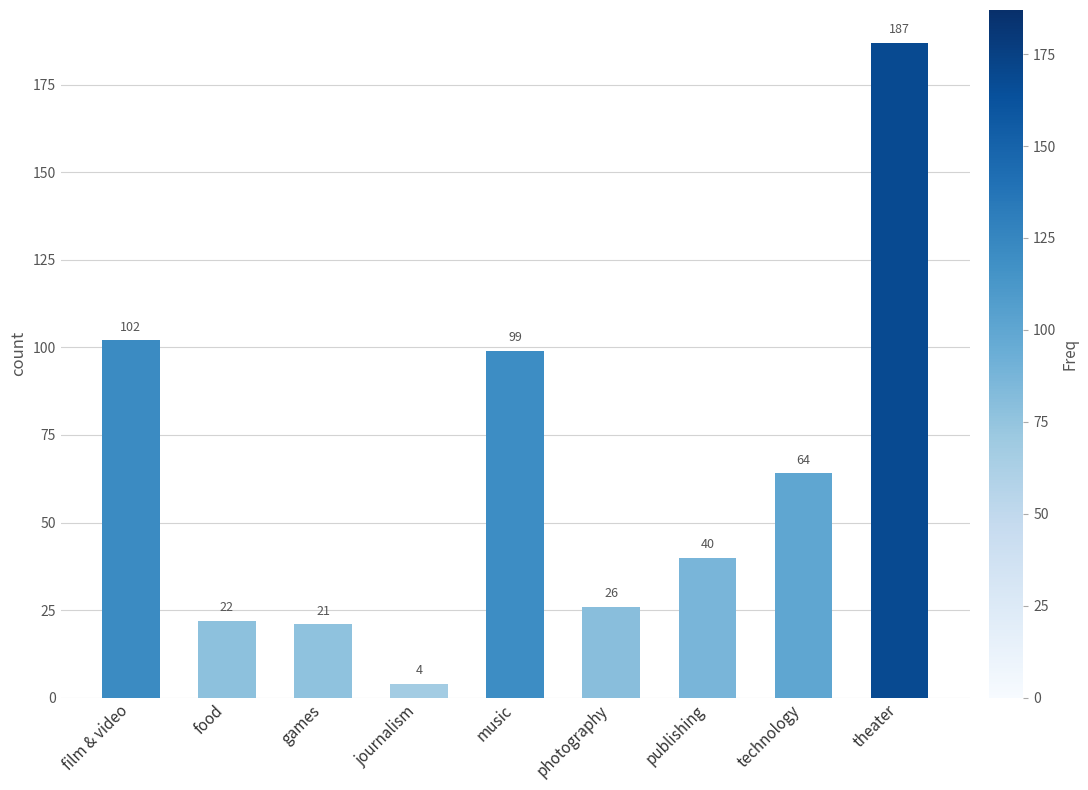

Reading left to right, what are all the values shown in this chart?

102	22	21	4	99	26	40	64	187